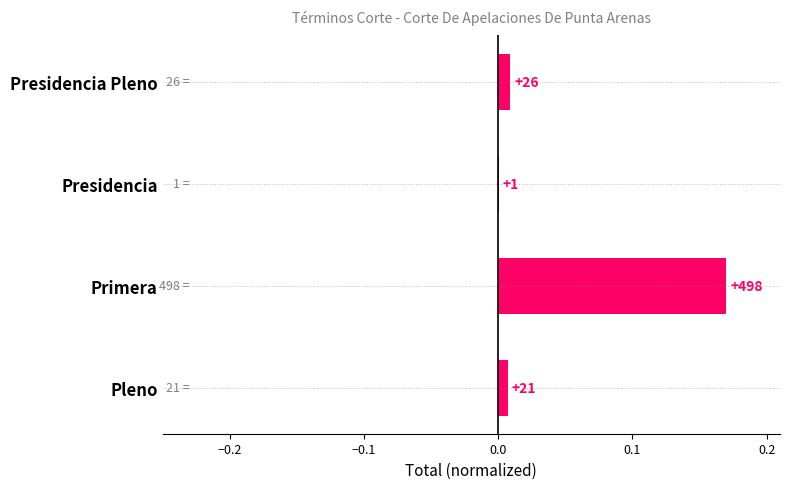

Are the bars horizontal?

Yes